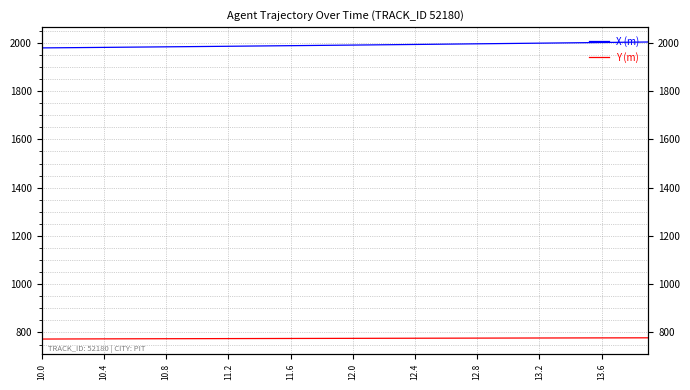

At which category is the sum across all series the highest?

39